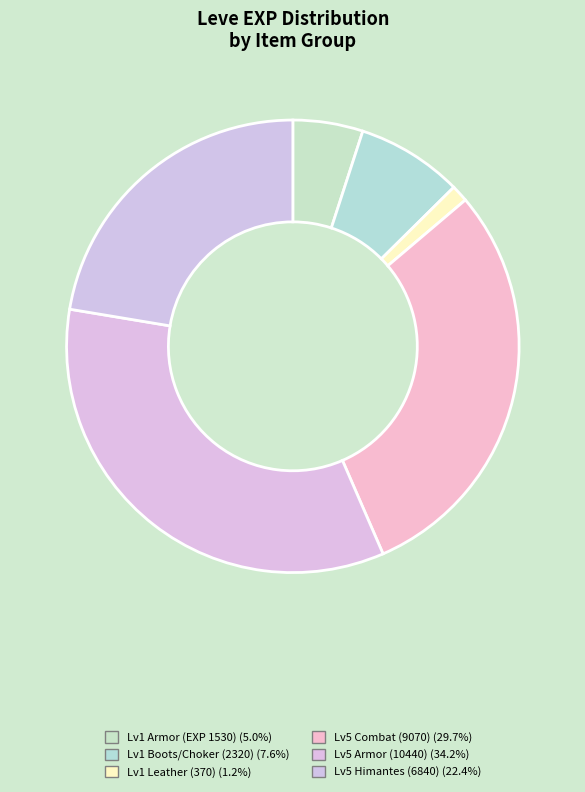

How many slices are in this pie chart?

6